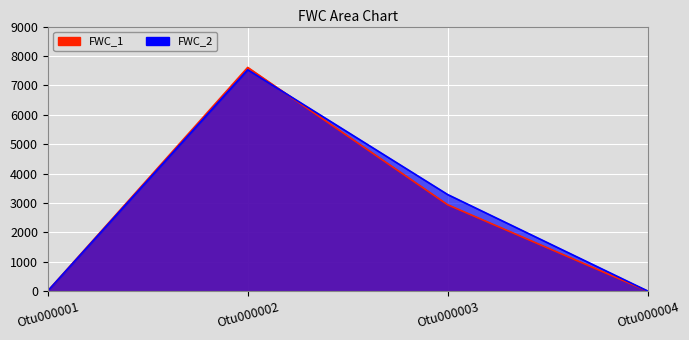

Is it true that FWC_2 equals 10963 at Otu000002?

False